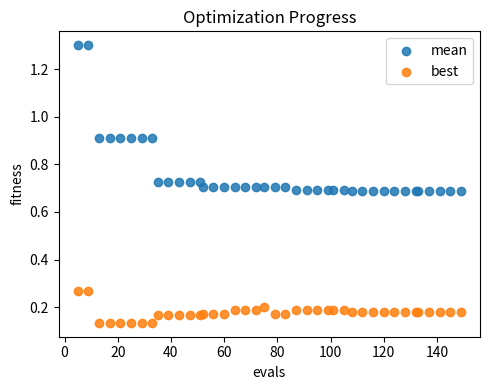

Which series contains the lowest Y value?

best